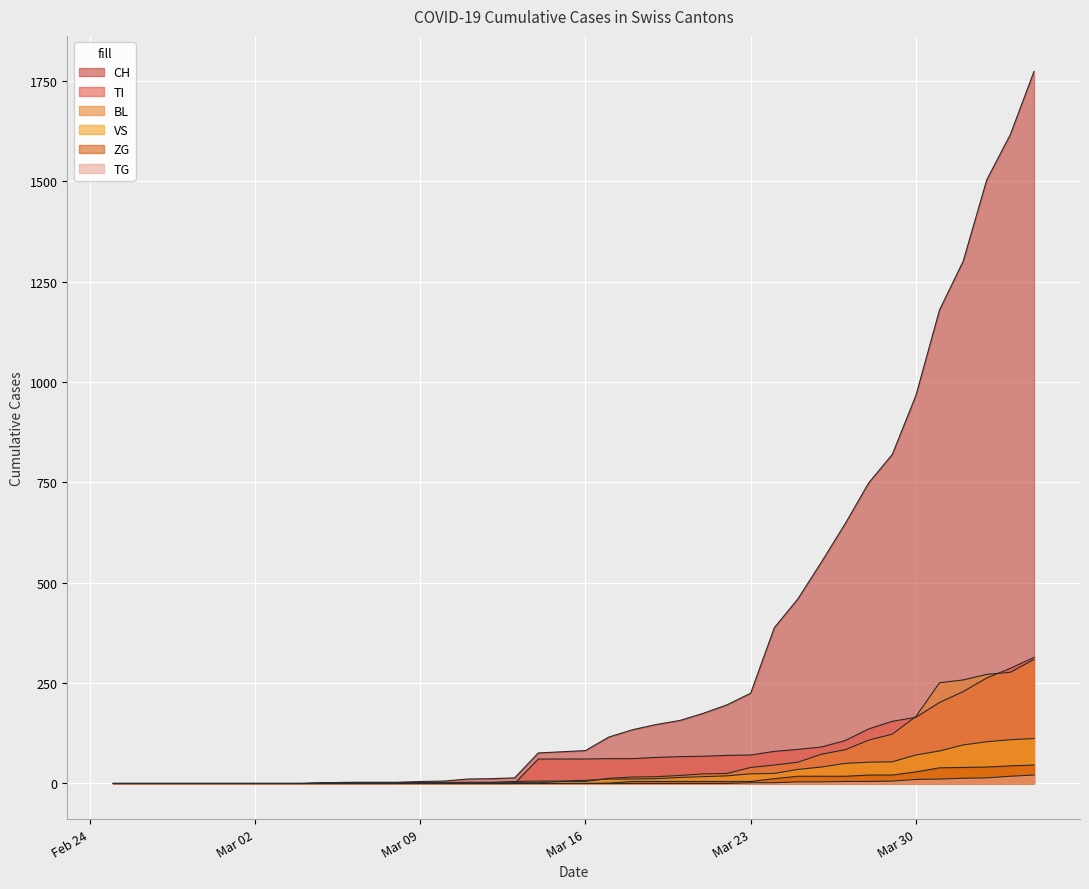

At how many categories does at least one series exceed 1287?

4